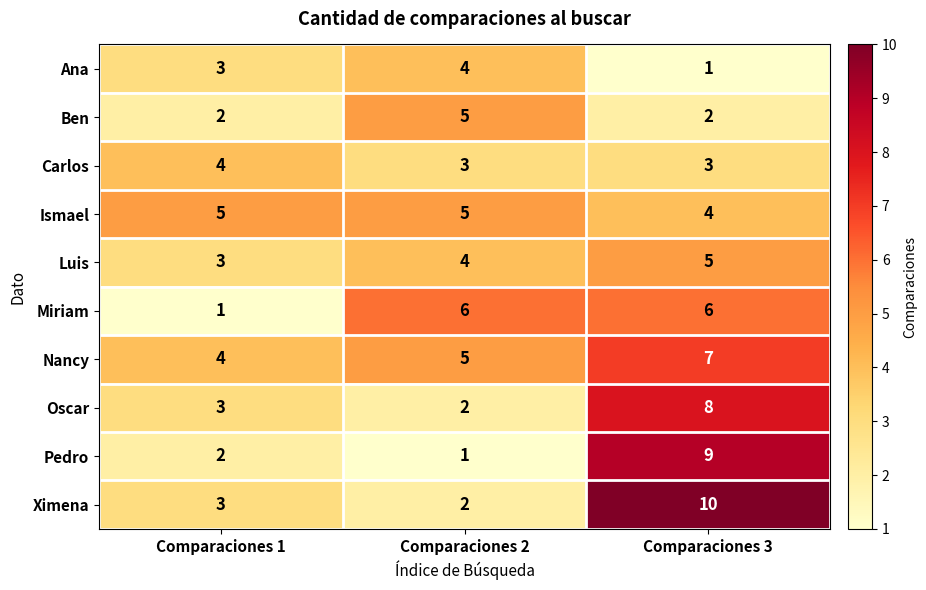

What is the difference between the highest and lowest values at Comparaciones 3?

9